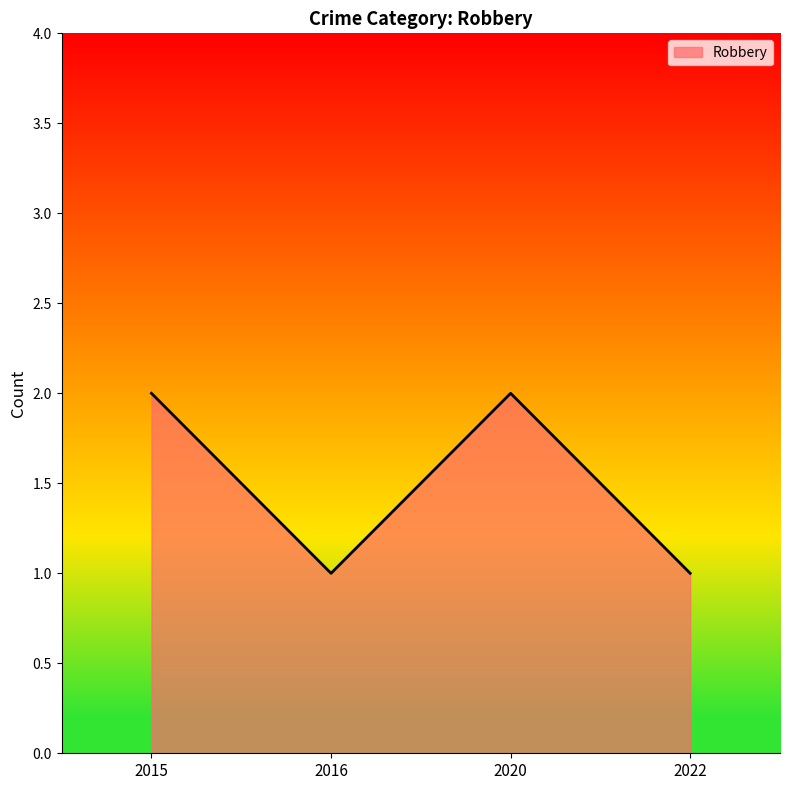

The value at 2016 is 1. True or false?

True